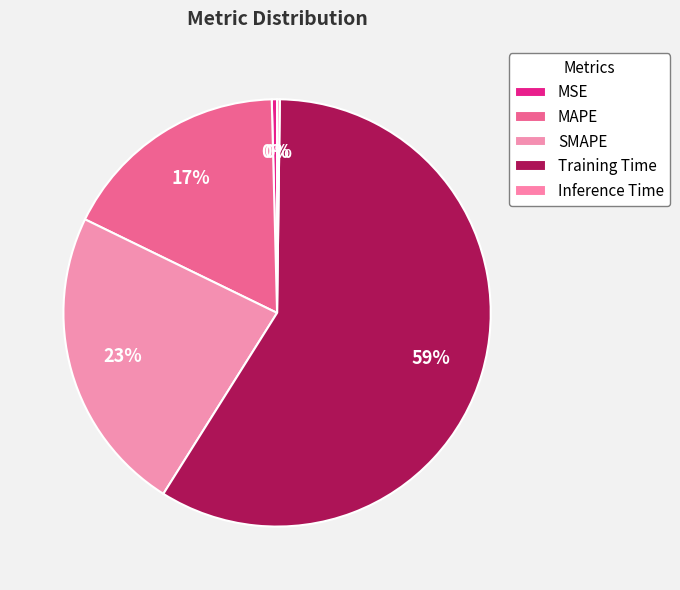

Rank the categories by value from highest to lowest.

Training Time, SMAPE, MAPE, MSE, Inference Time